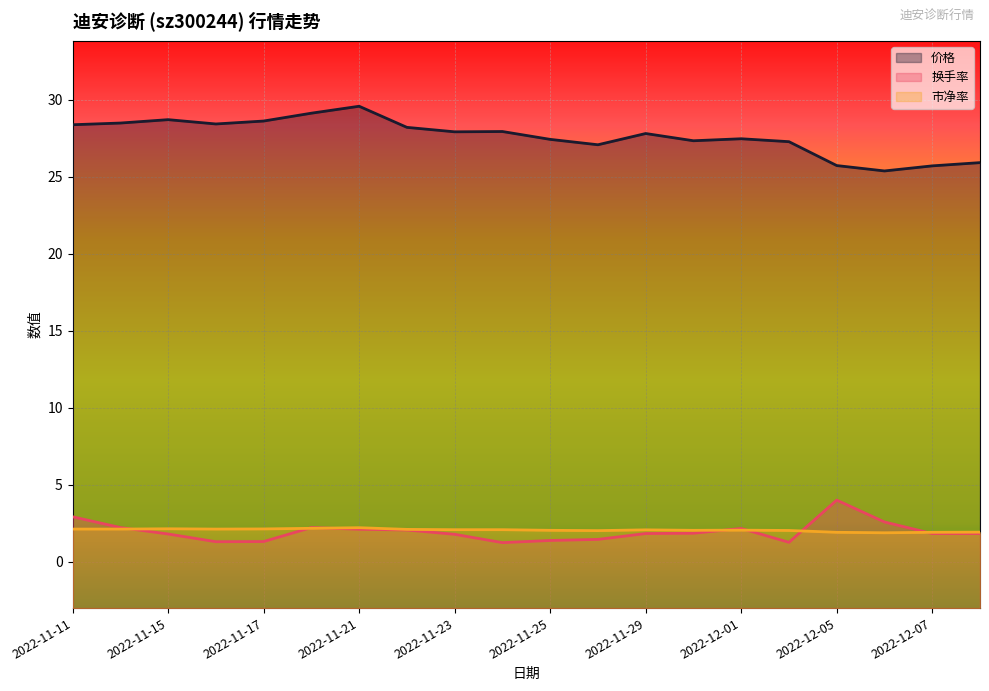

True or false: 市净率 has more than 1 points higher than both neighbors.

True